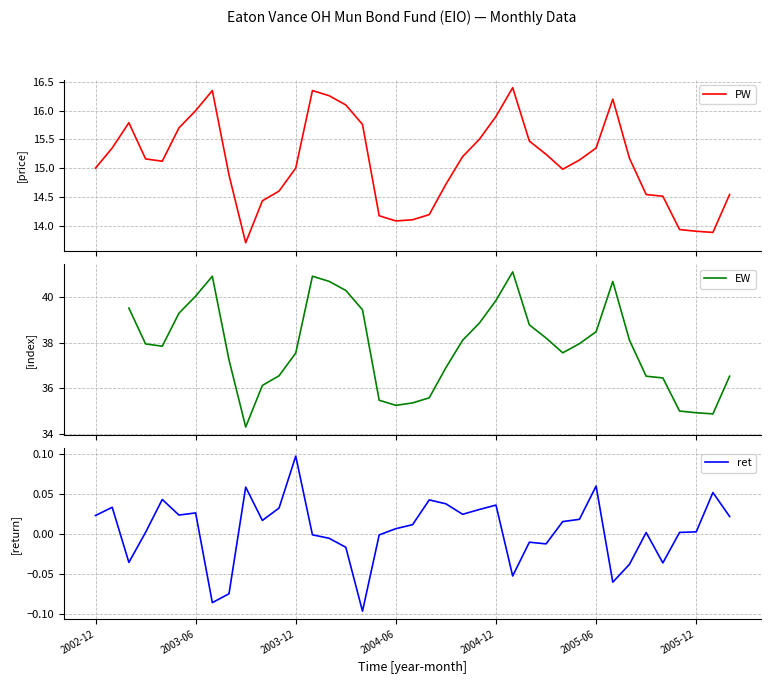

Where is PW nearest to the value 15?

2002-12